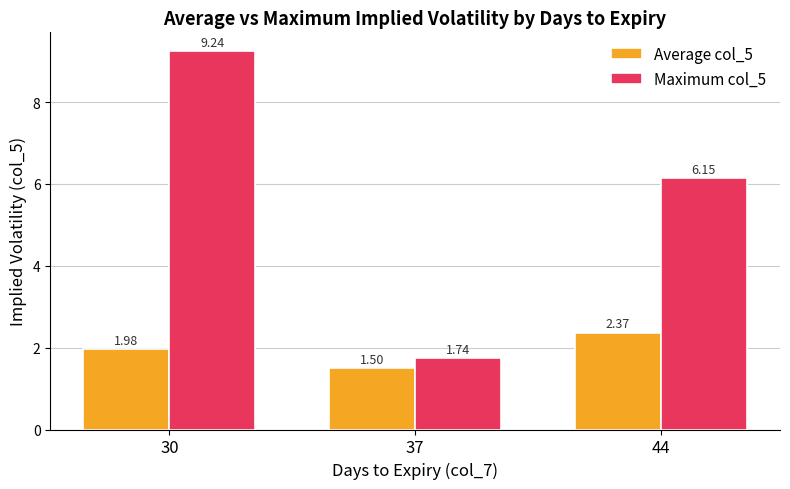

List the series in order of their overall mean, highest first.

Maximum col_5, Average col_5